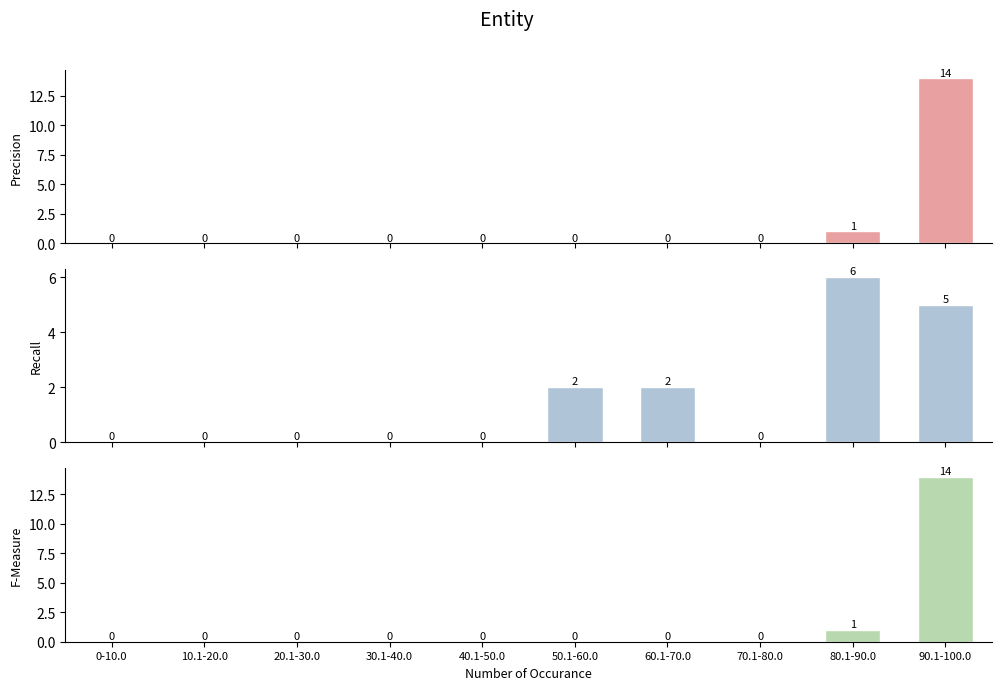

At which category is the sum across all series the highest?

90.1-100.0